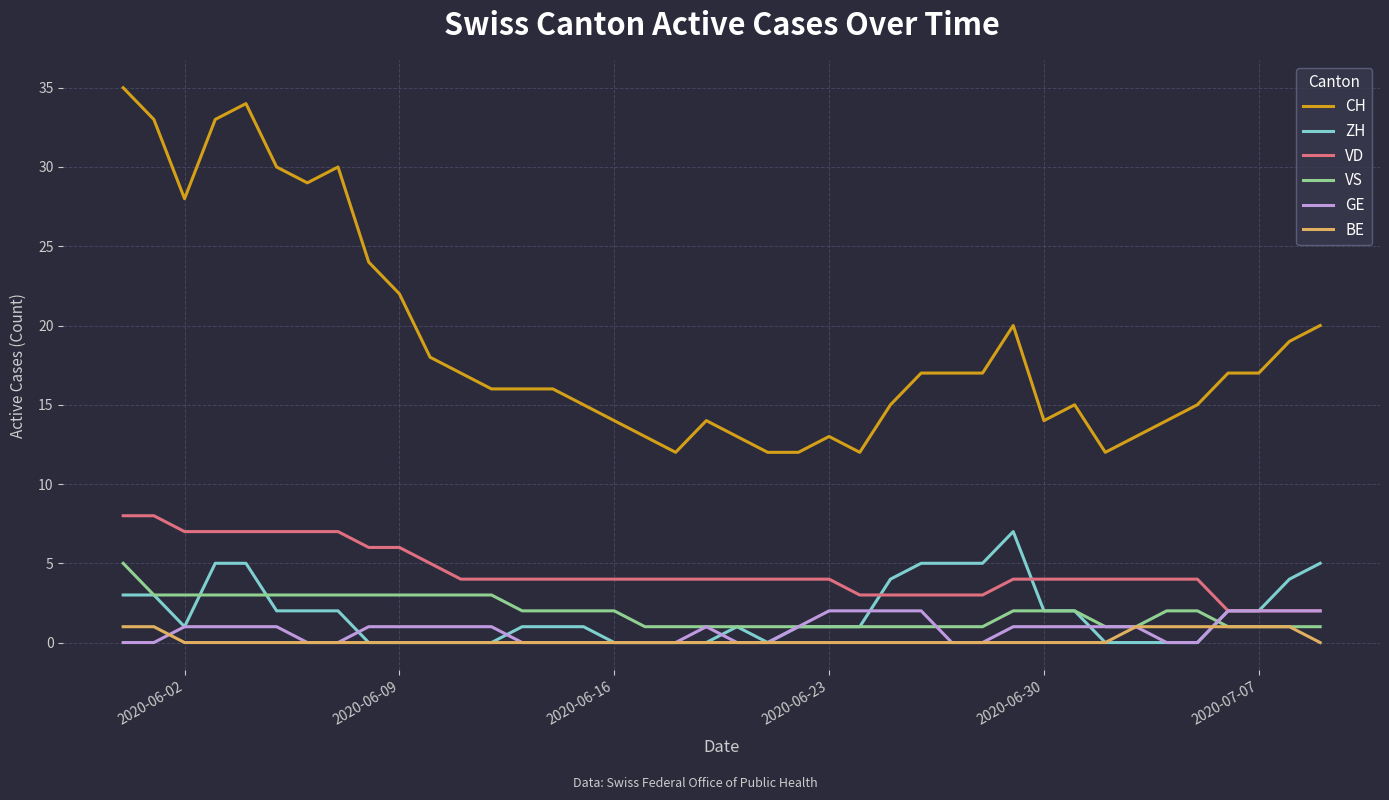

True or false: VS and VD cross at least once.

False